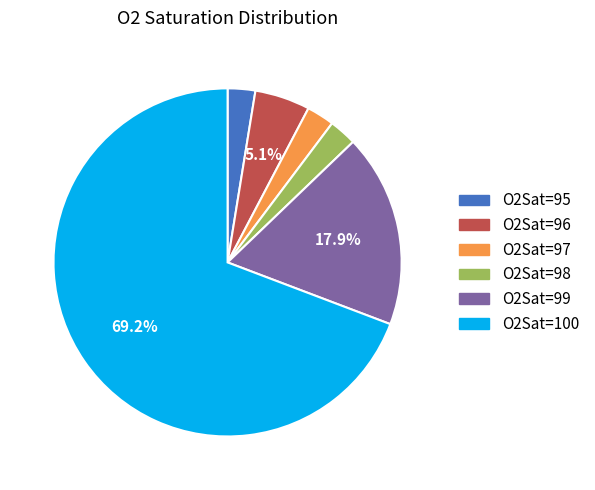

How many slices are in this pie chart?

6